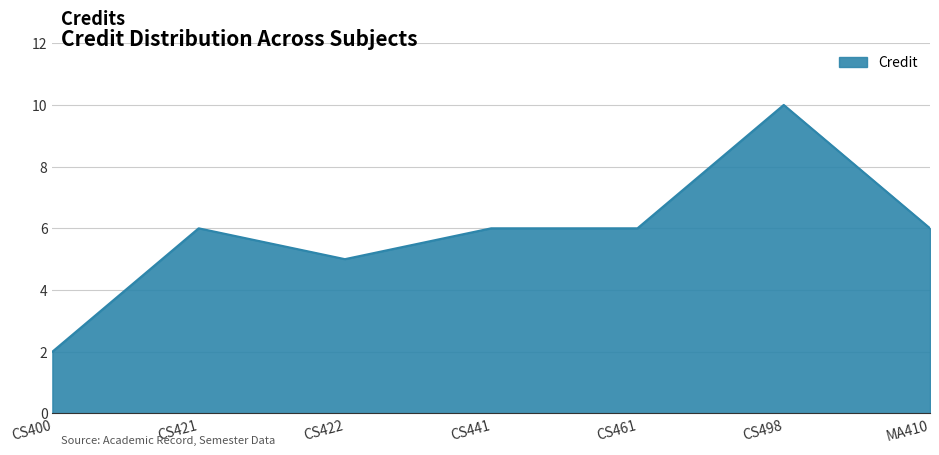

What is the difference between the second highest and minimum values?

4